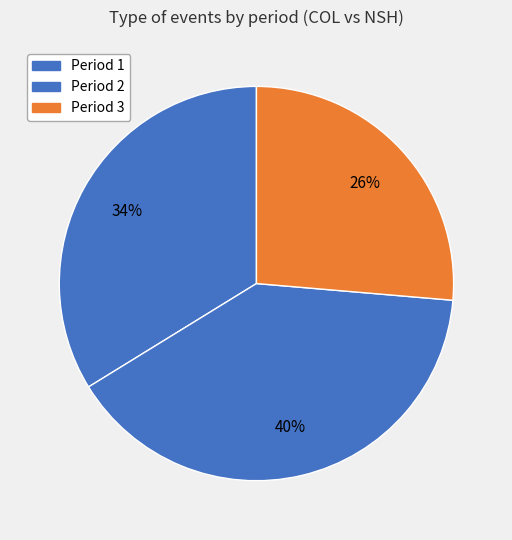

What is the ratio of the value at Period 1 to the value at Period 2?

0.8